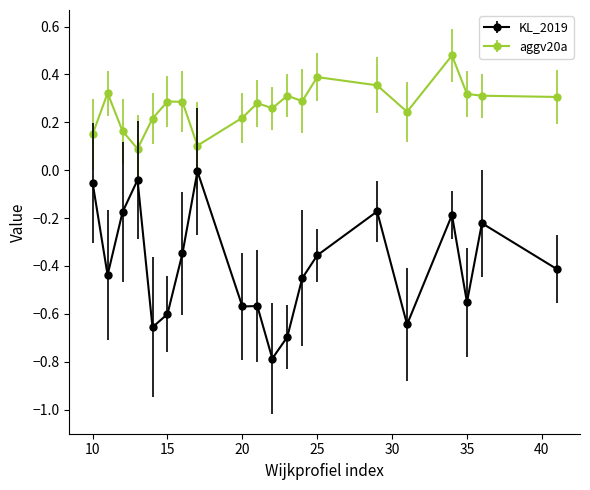

True or false: KL_2019 and aggv20a intersect in this chart.

False